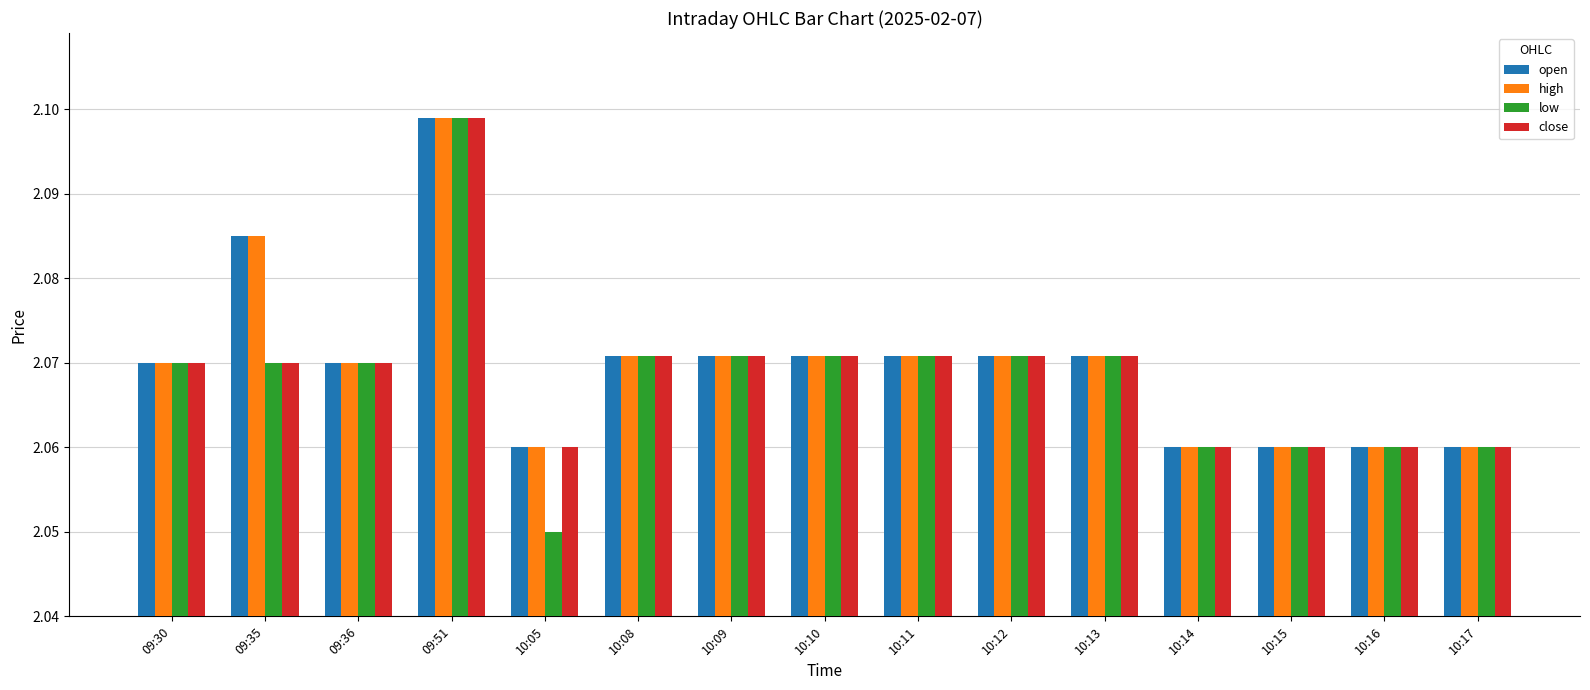

What are all the series names shown in the legend?

open, high, low, close